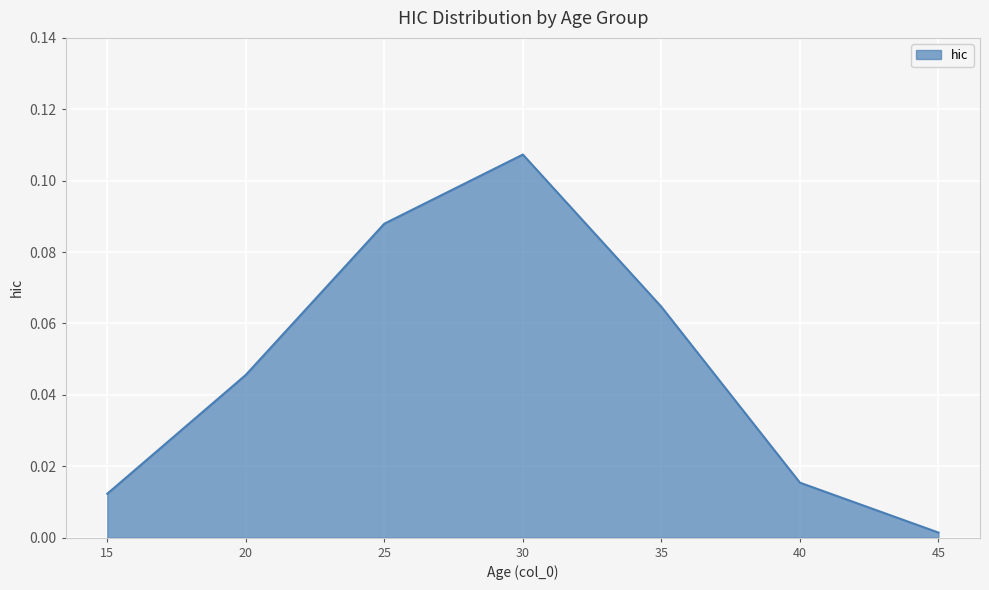

True or false: there are more than 1 points higher than both neighbors.

False